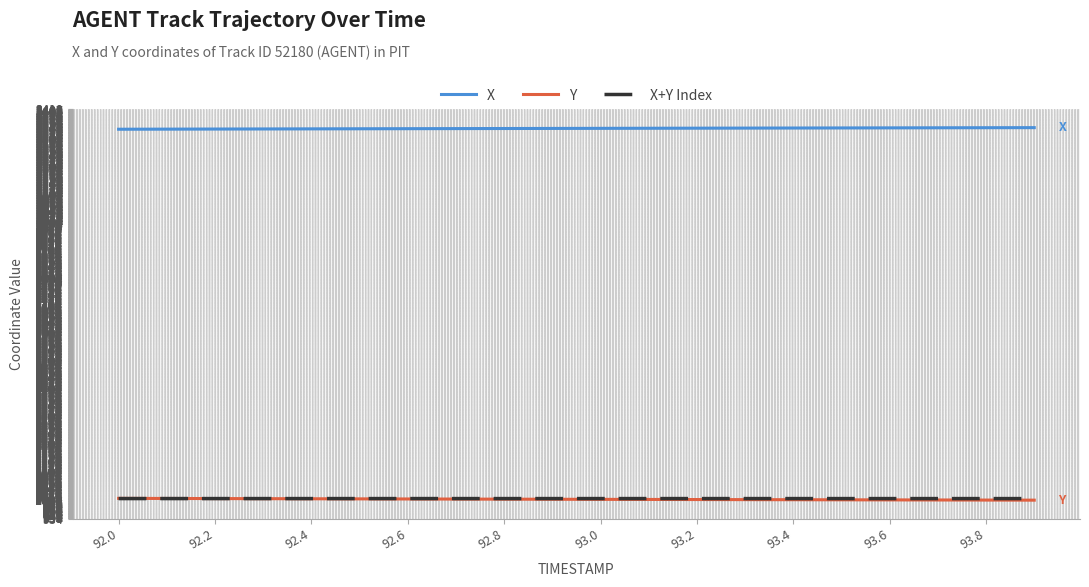

What are all the series names shown in the legend?

X, Y, X+Y Index